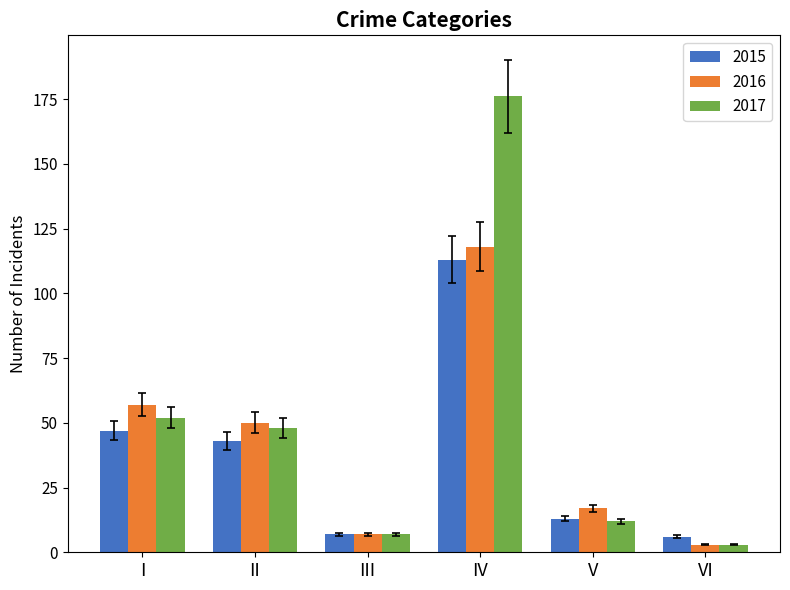

The 2016 series shows 205 at IV. True or false?

False